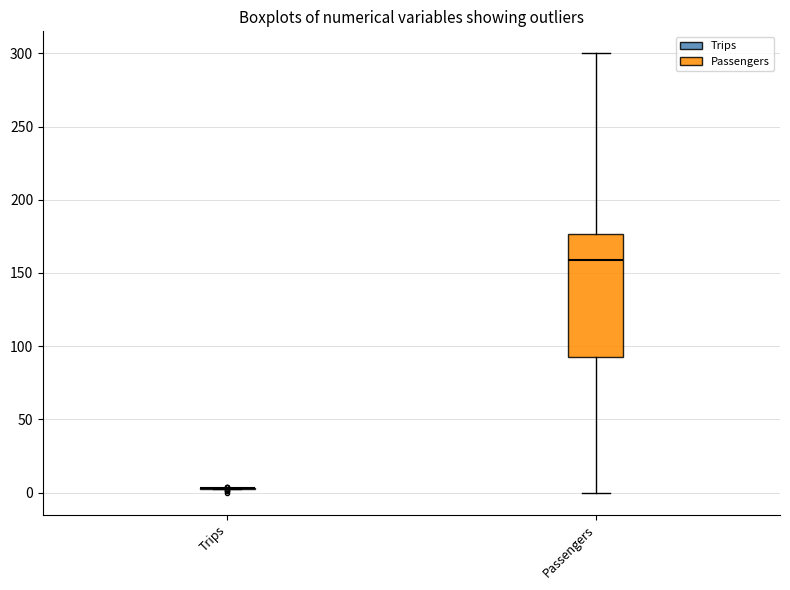

Which box is the tallest, from its lower edge to its upper edge?

Passengers